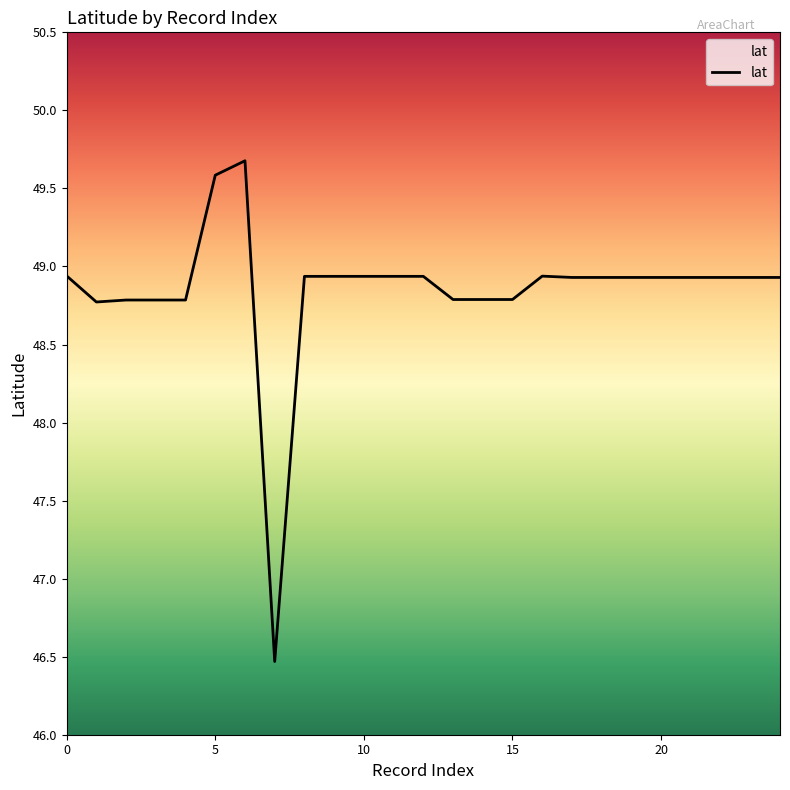

What is the maximum value shown in the chart?

49.7